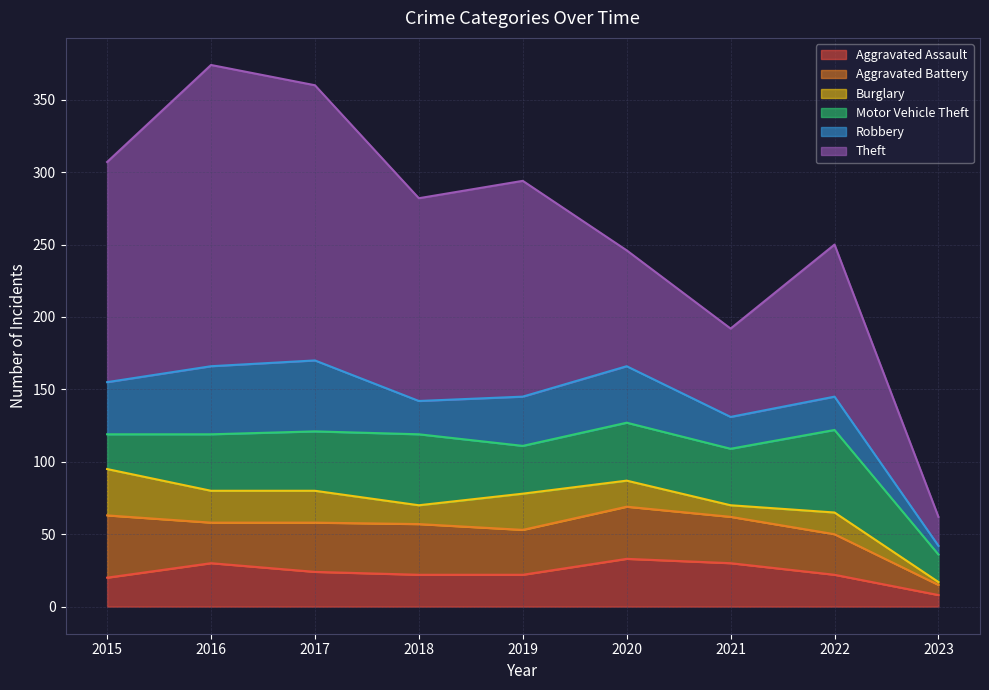

What is the maximum value shown in the chart?

208